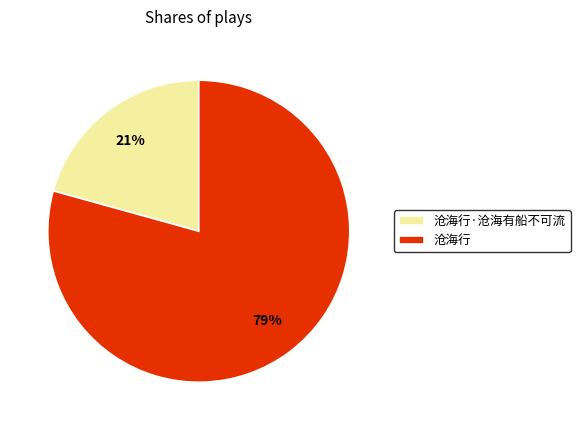

Do 沧海行 and 沧海行·沧海有船不可流 together represent more than half of the pie?

Yes